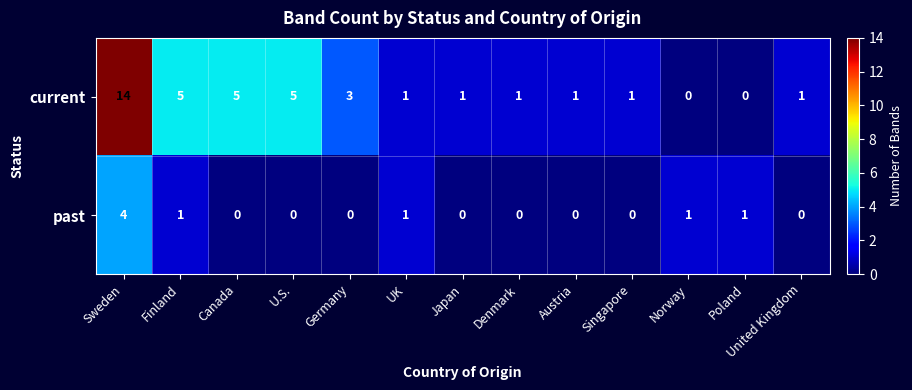

Which category has the highest value in the past series?

Sweden